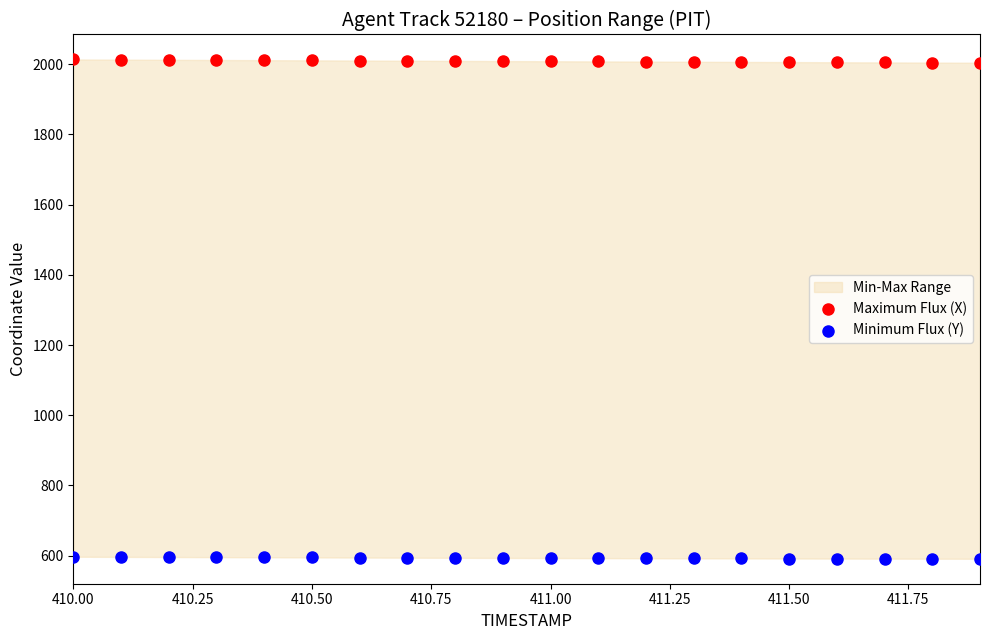

Which series contains the lowest Y value?

Minimum Flux (Y)